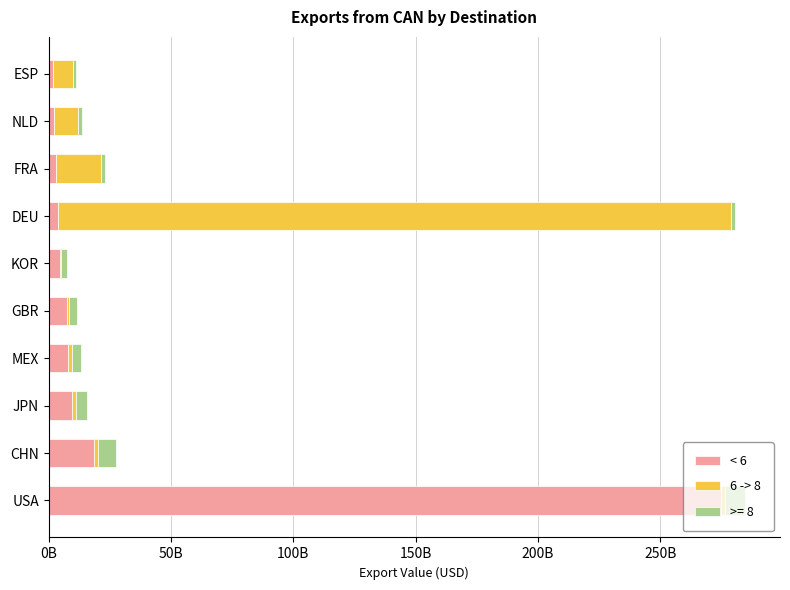

What are all the series names shown in the legend?

< 6, 6 -> 8, >= 8